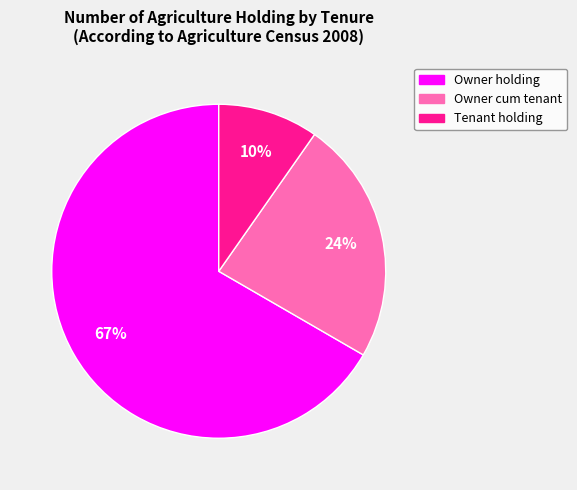

The Owner holding slice represents 79% of the pie. True or false?

False